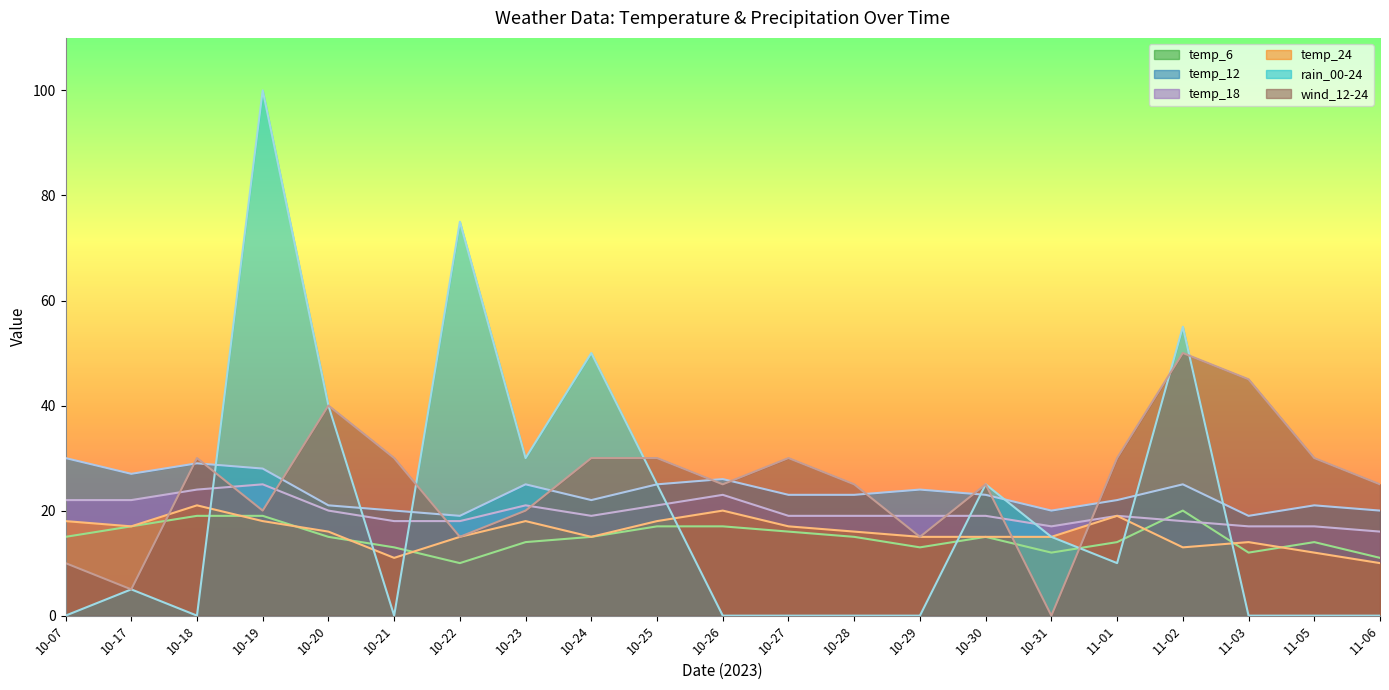

In wind_12-24, how many points are lower than both neighbors (excluding endpoints)?

6